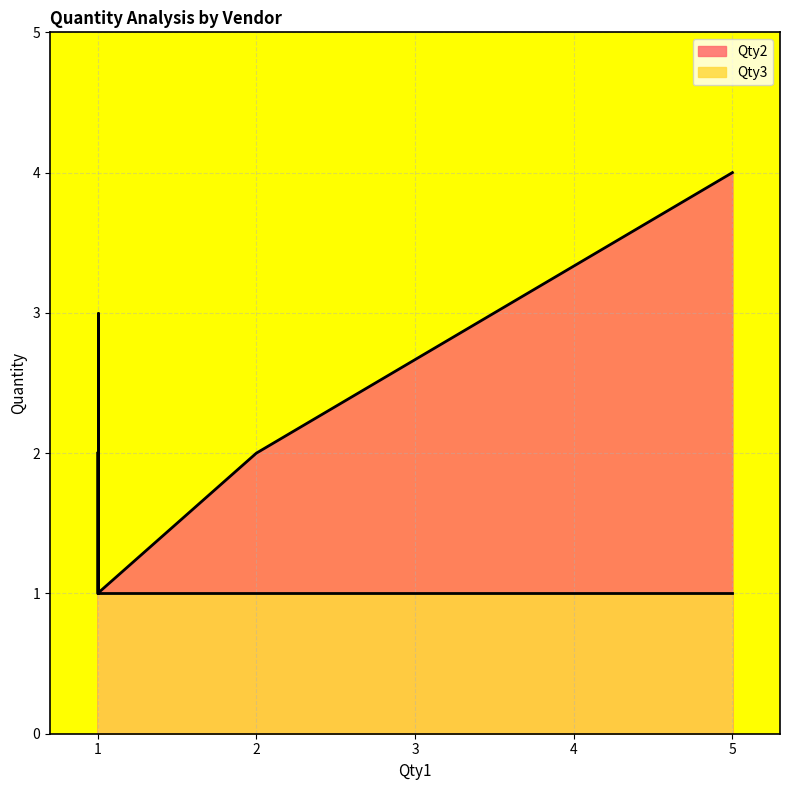

How many values in the Qty2 series exceed 2?

1